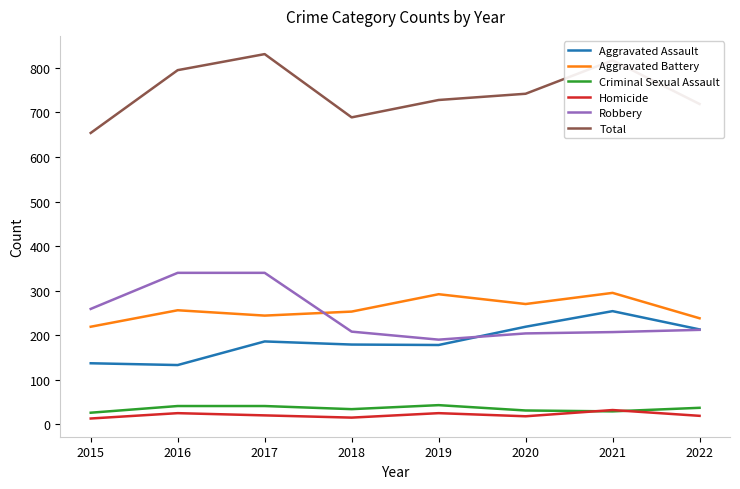

True or false: Total and Robbery cross at least once.

False